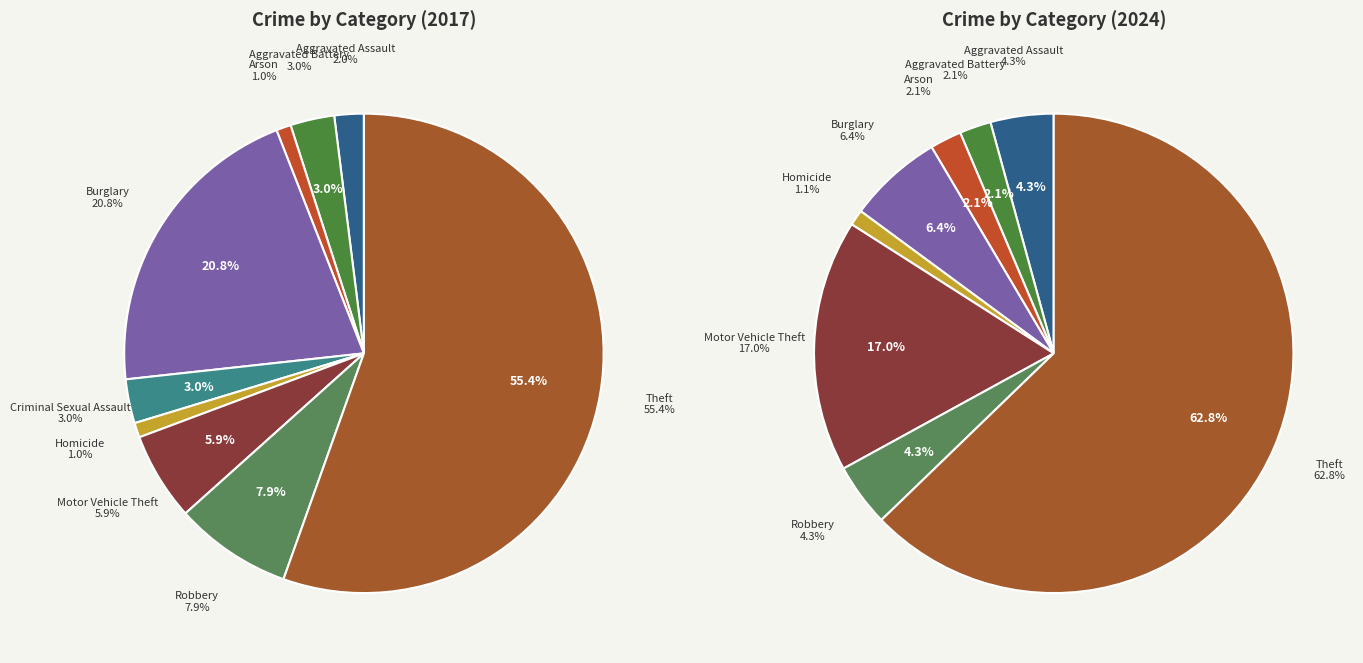

Is there a majority slice in this chart?

Yes